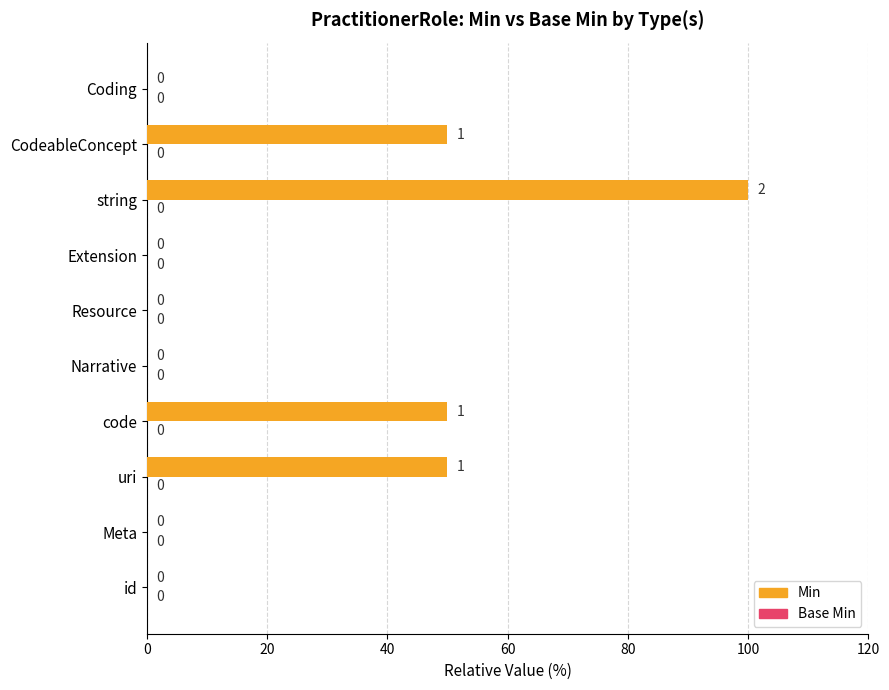

How many values are between 0 and 50?

9